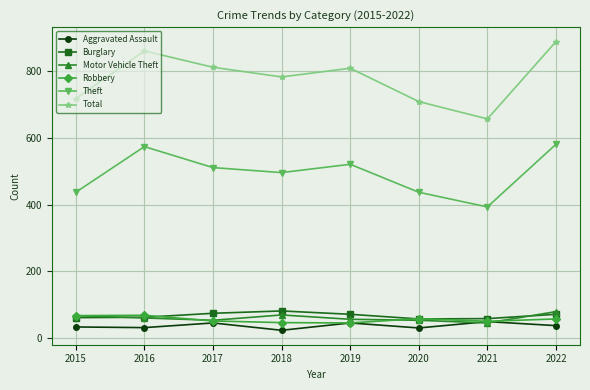

Where is the first local maximum for Theft?

2016